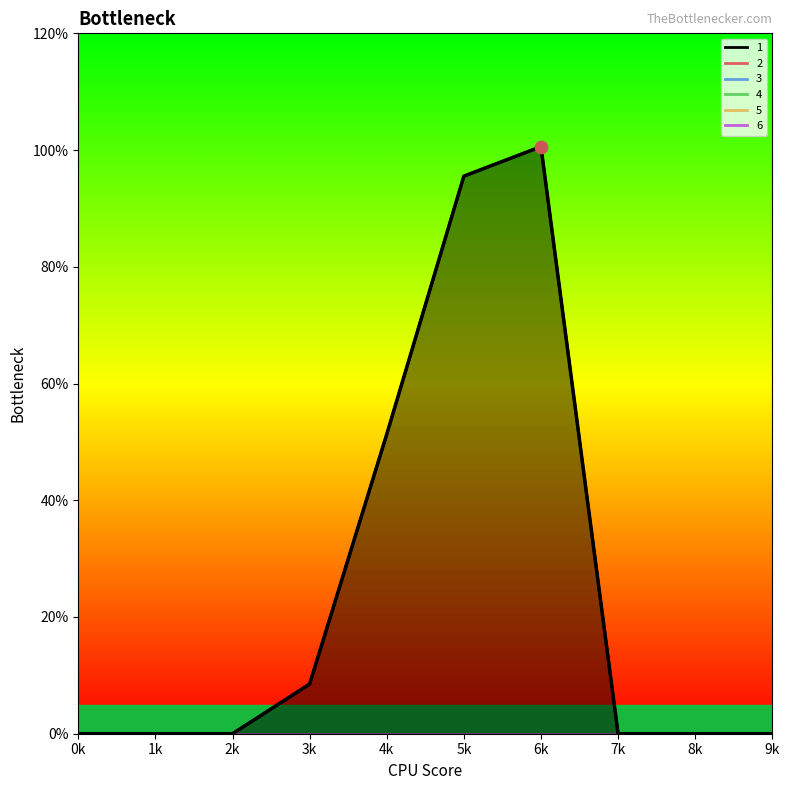

Which series reaches the maximum Y coordinate?

1